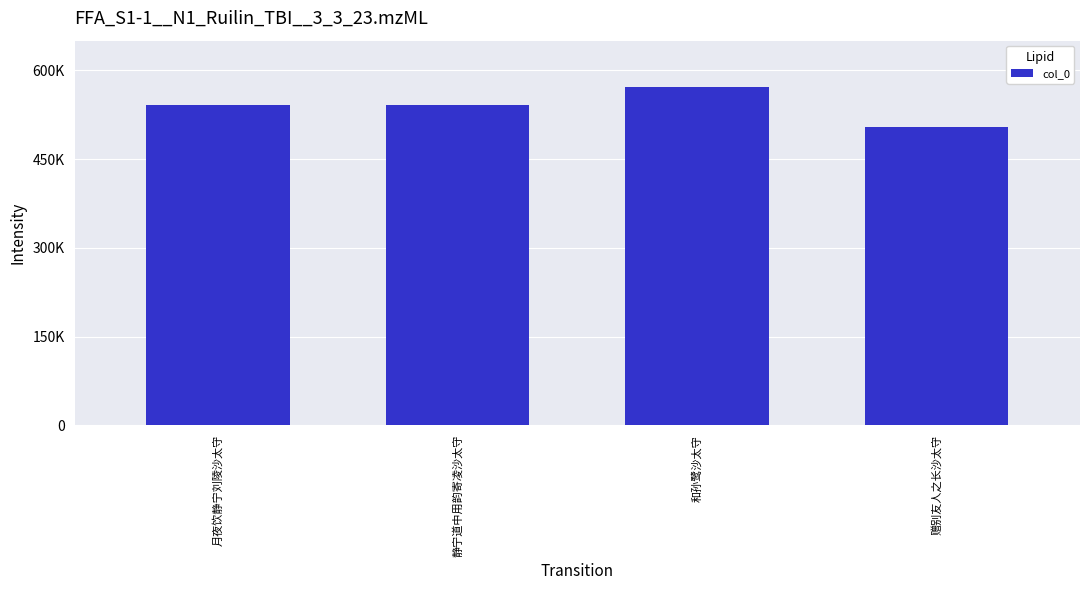

What is the average value?

538985